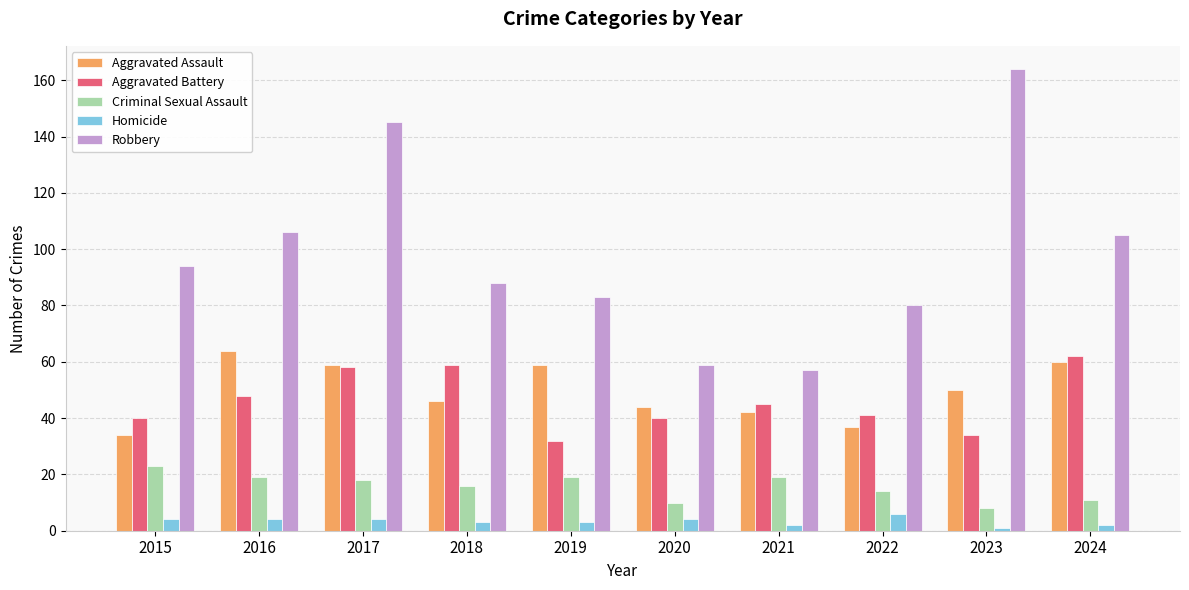

What value does the Robbery series have at 2016?

106